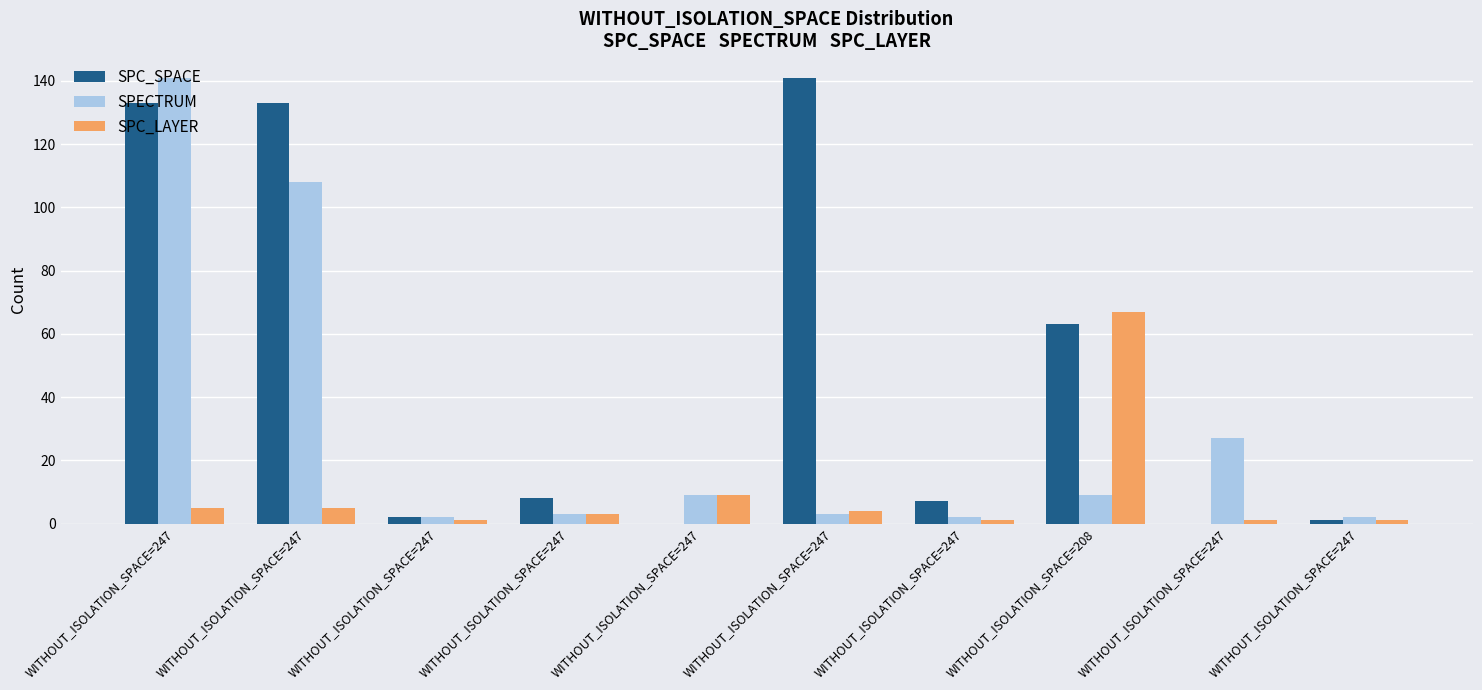

The SPC_LAYER series shows 2 at WITHOUT_ISOLATION_SPACE=247. True or false?

False